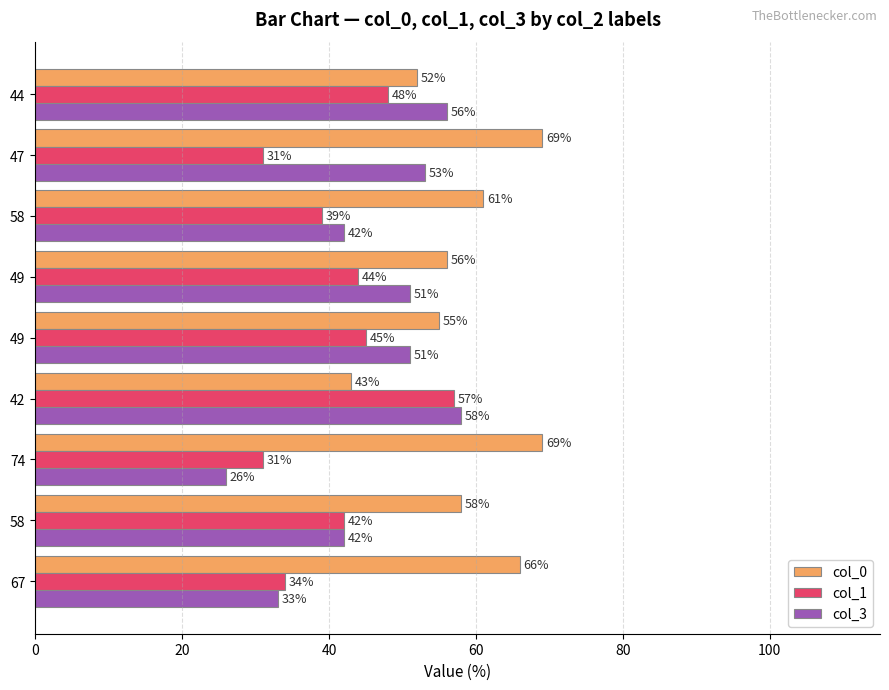

How many data points in col_1 are less than 42?

4